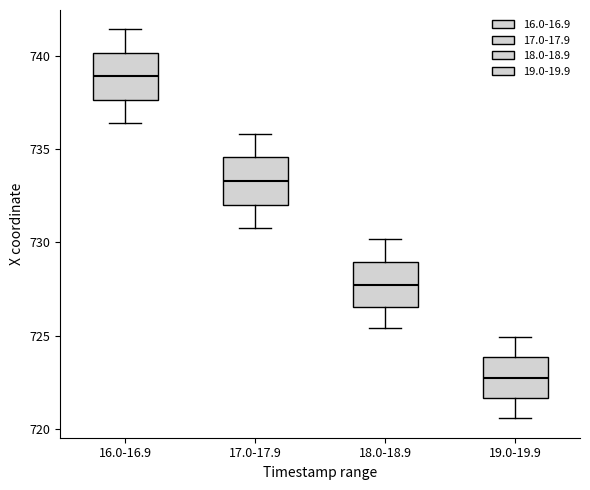

Reading left to right, transcribe this box plot: for each box, give where its median line is, the range the box spans, and where its two whiskers end, as read against the y-axis. The values are not printed on the chart, so give them approximately, as read against the axis.

16.0-16.9: median 739.0, box 737.5 to 740.0, whiskers 736.5 to 741.5
17.0-17.9: median 733.5, box 732.0 to 734.5, whiskers 730.5 to 736.0
18.0-18.9: median 727.5, box 726.5 to 729.0, whiskers 725.5 to 730.0
19.0-19.9: median 722.5, box 721.5 to 724.0, whiskers 720.5 to 725.0